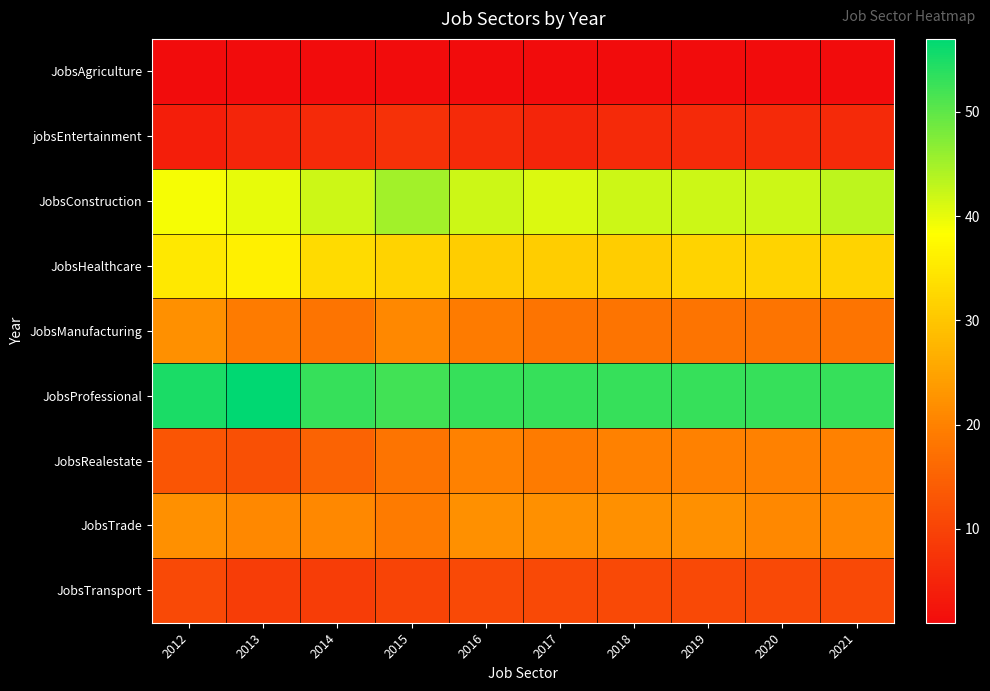

At how many categories does at least one series exceed 28?

10